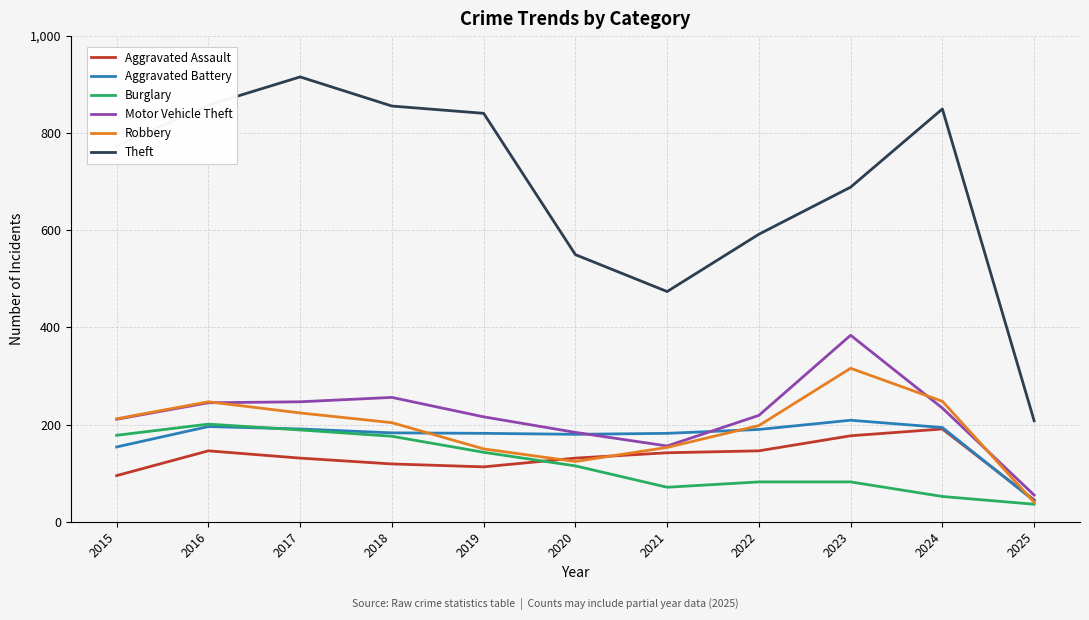

Which category has the lowest value in the Aggravated Battery series?

2025